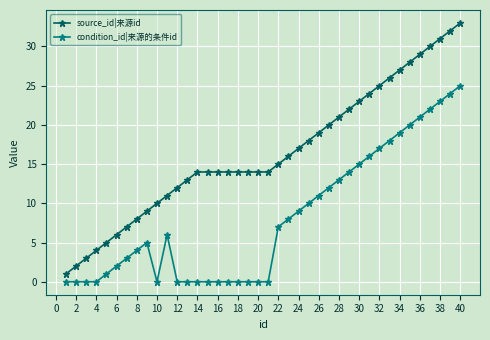

What are all the series names shown in the legend?

source_id|来源id, condition_id|来源的条件id